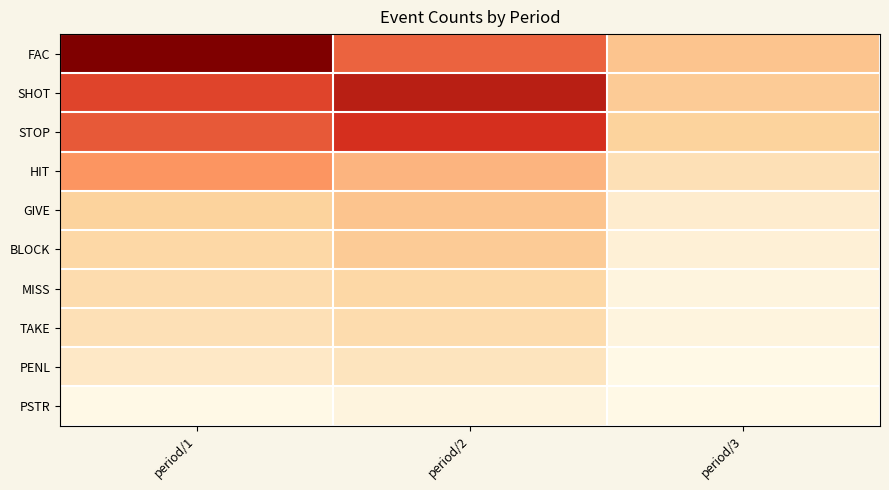

What is the total value across all series at period/3?

53